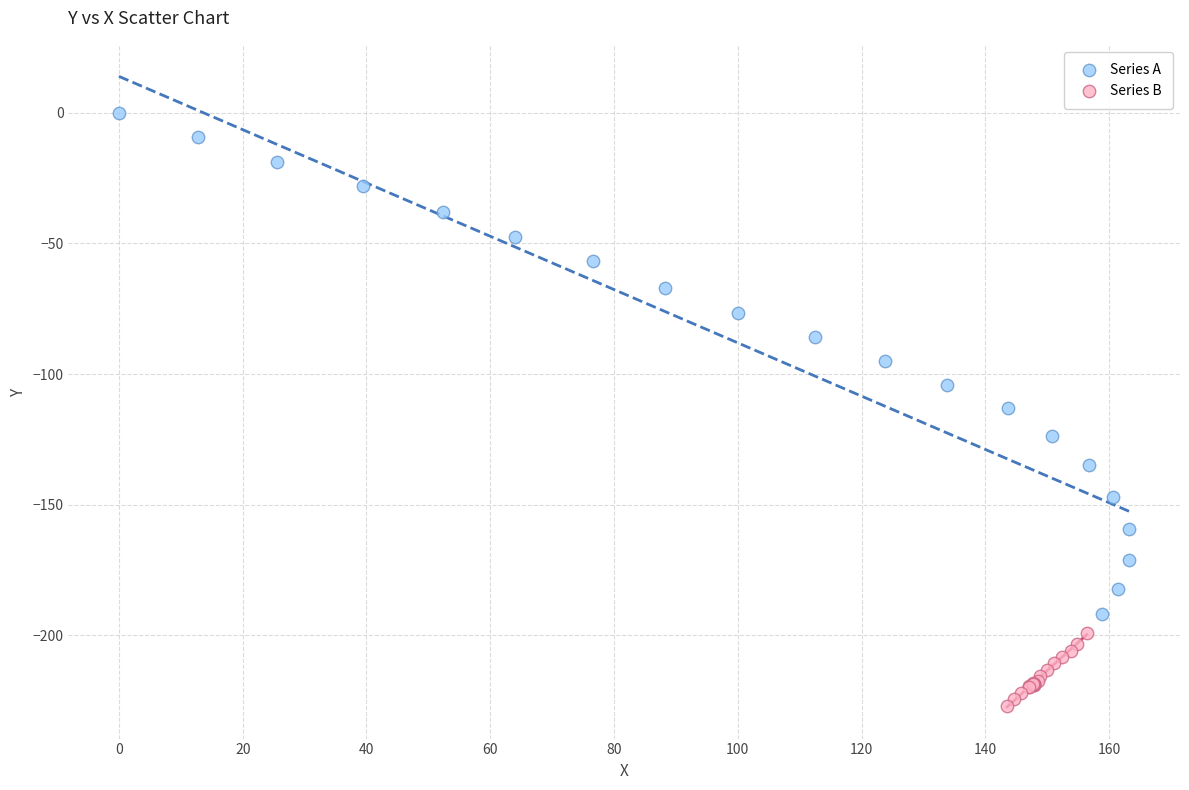

Which series has the largest Y range (max minus min)?

Series A